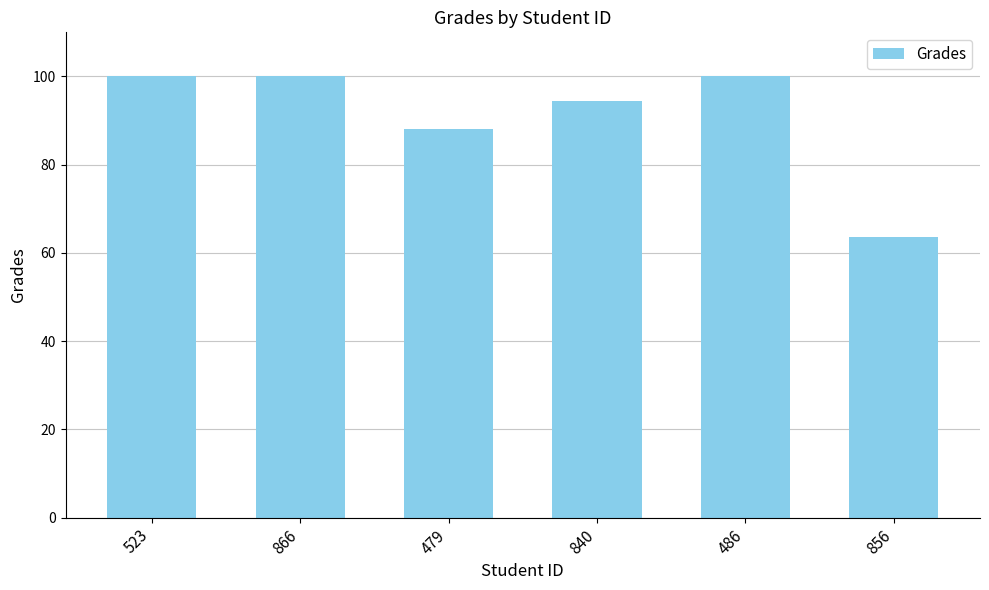

Which has a higher value, 486 or 856?

486